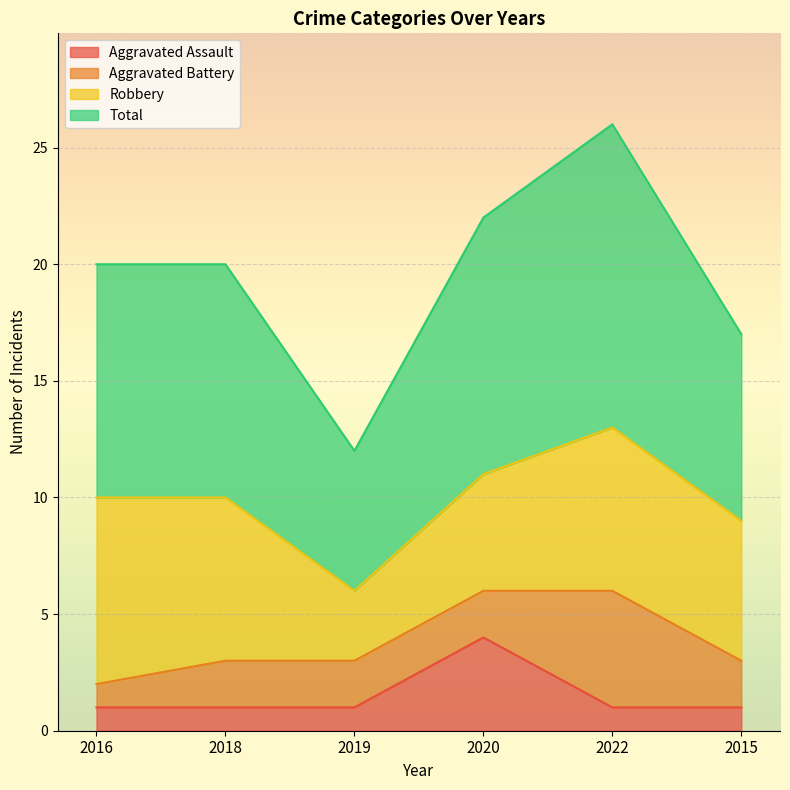

What is the greatest value displayed?

26